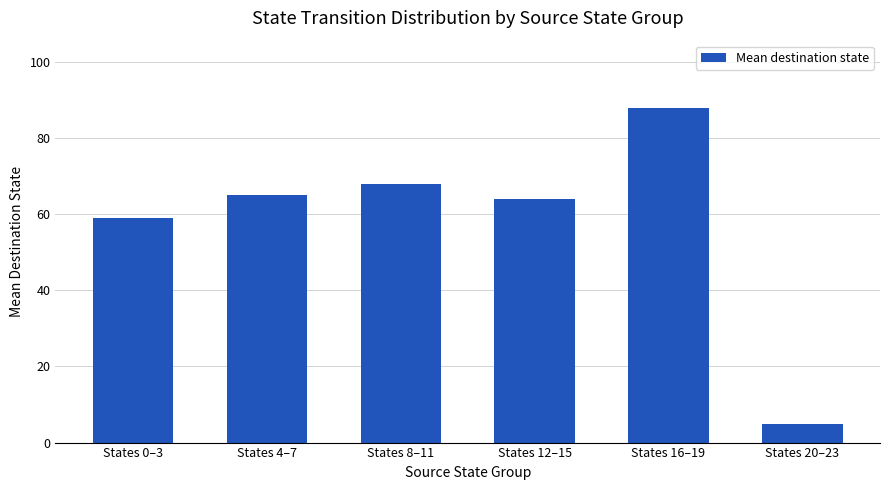

What is the label of the 4th bar from the right?

States 8–11